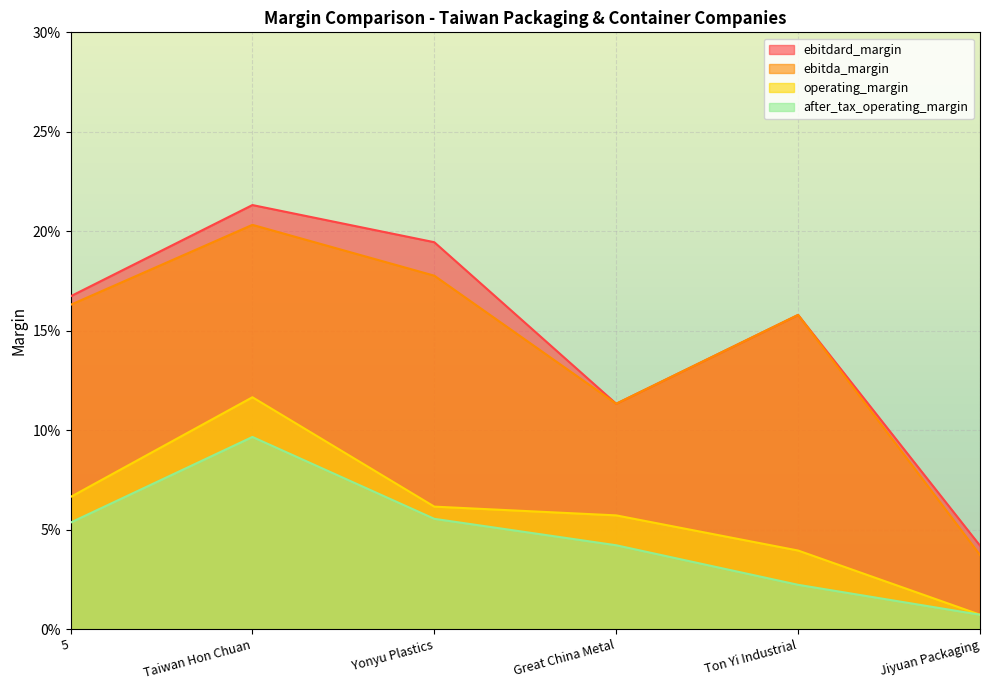

Reading left to right, transcribe all the data shown in this chart.

ebitdard_margin: 5=0.2	Taiwan Hon Chuan=0.2	Yonyu Plastics=0.2	Great China Metal=0.1	Ton Yi Industrial=0.2	Jiyuan Packaging=0.0
ebitda_margin: 5=0.2	Taiwan Hon Chuan=0.2	Yonyu Plastics=0.2	Great China Metal=0.1	Ton Yi Industrial=0.2	Jiyuan Packaging=0.0
operating_margin: 5=0.1	Taiwan Hon Chuan=0.1	Yonyu Plastics=0.1	Great China Metal=0.1	Ton Yi Industrial=0.0	Jiyuan Packaging=0.0
after_tax_operating_margin: 5=0.1	Taiwan Hon Chuan=0.1	Yonyu Plastics=0.1	Great China Metal=0.0	Ton Yi Industrial=0.0	Jiyuan Packaging=0.0